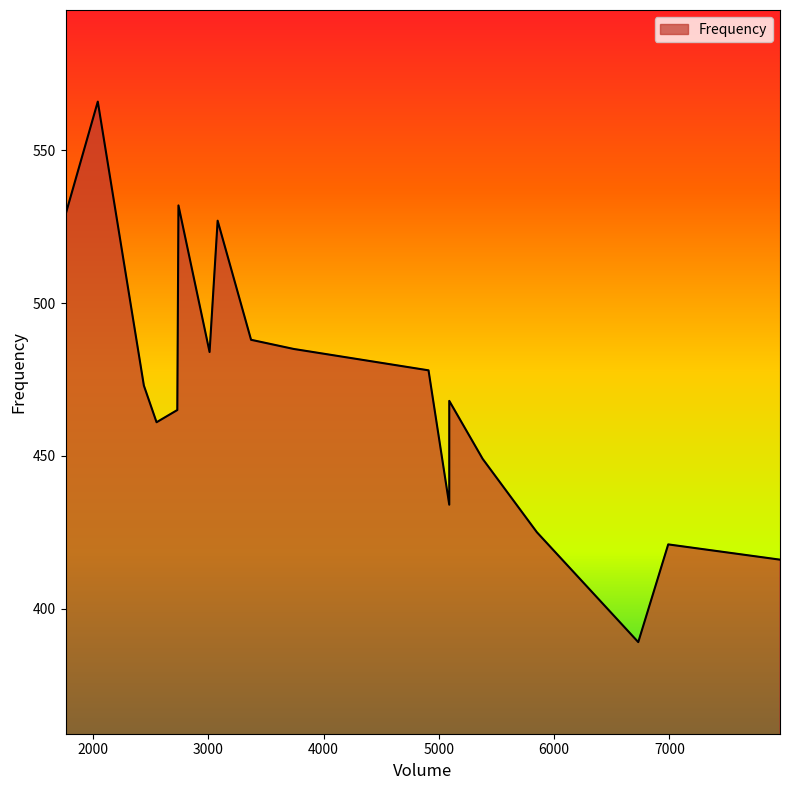

True or false: the data has more than 2 interior local peaks.

True